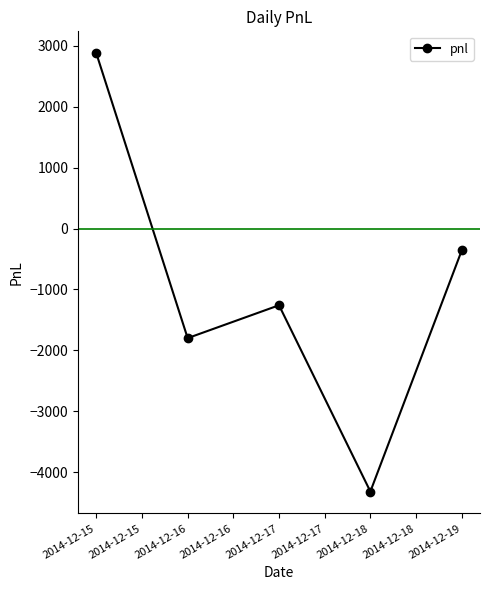

Reading left to right, transcribe all the data shown in this chart.

2880	-1800	-1260	-4320	-360